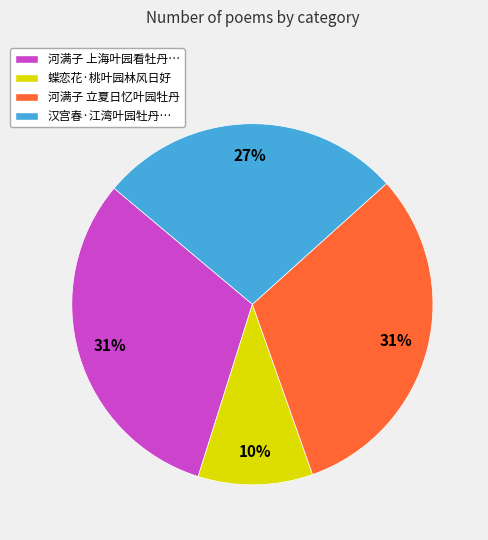

How many slices are in this pie chart?

4